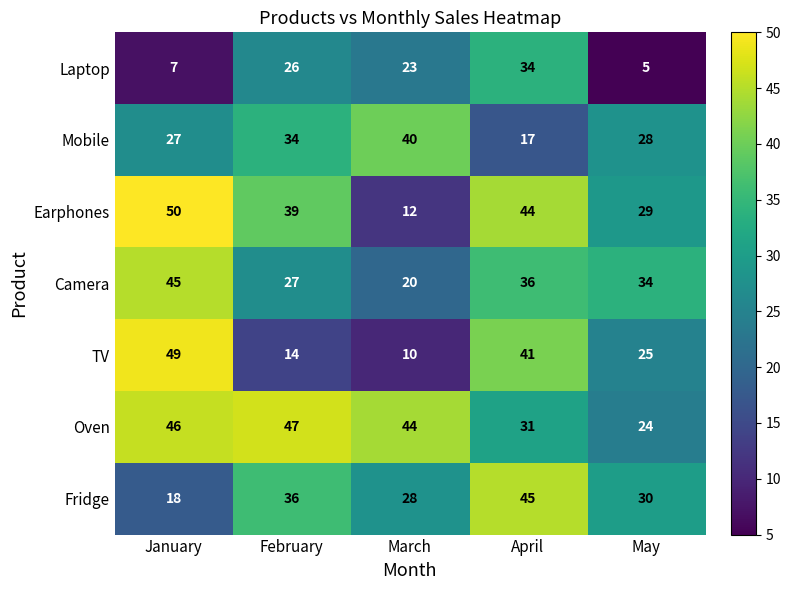

What is the total value across all series at January?

242